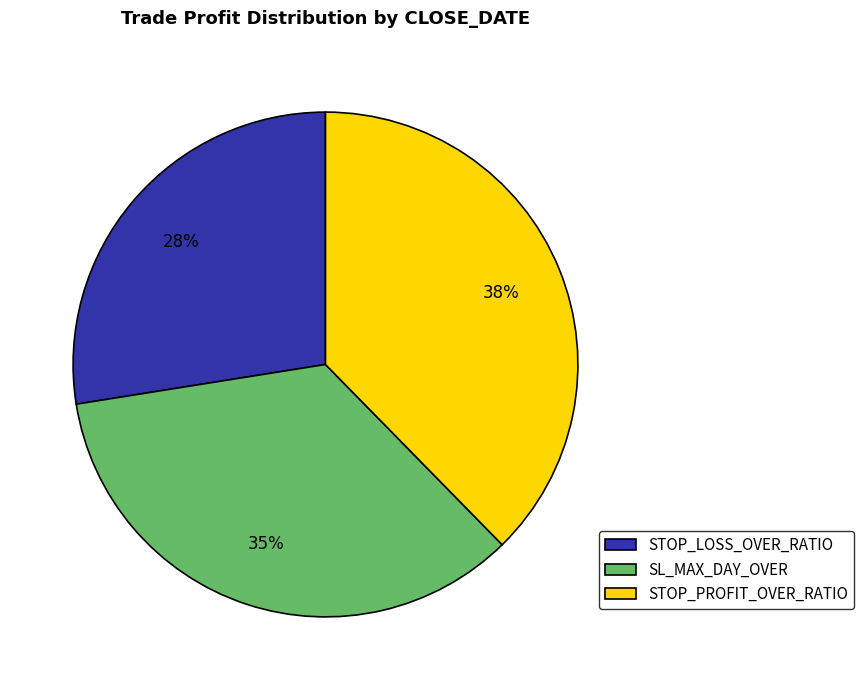

To the nearest percent, what percentage of the pie is STOP_PROFIT_OVER_RATIO?

38%